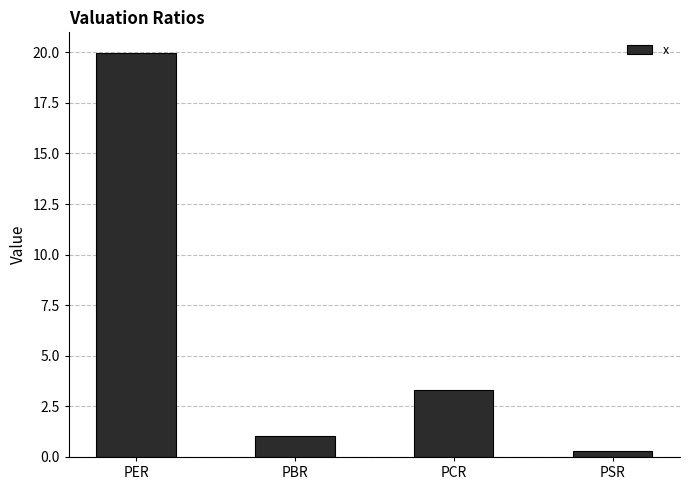

Reading right to left, transcribe all the data shown in this chart.

PSR=0.3	PCR=3.3	PBR=1.0	PER=20.0